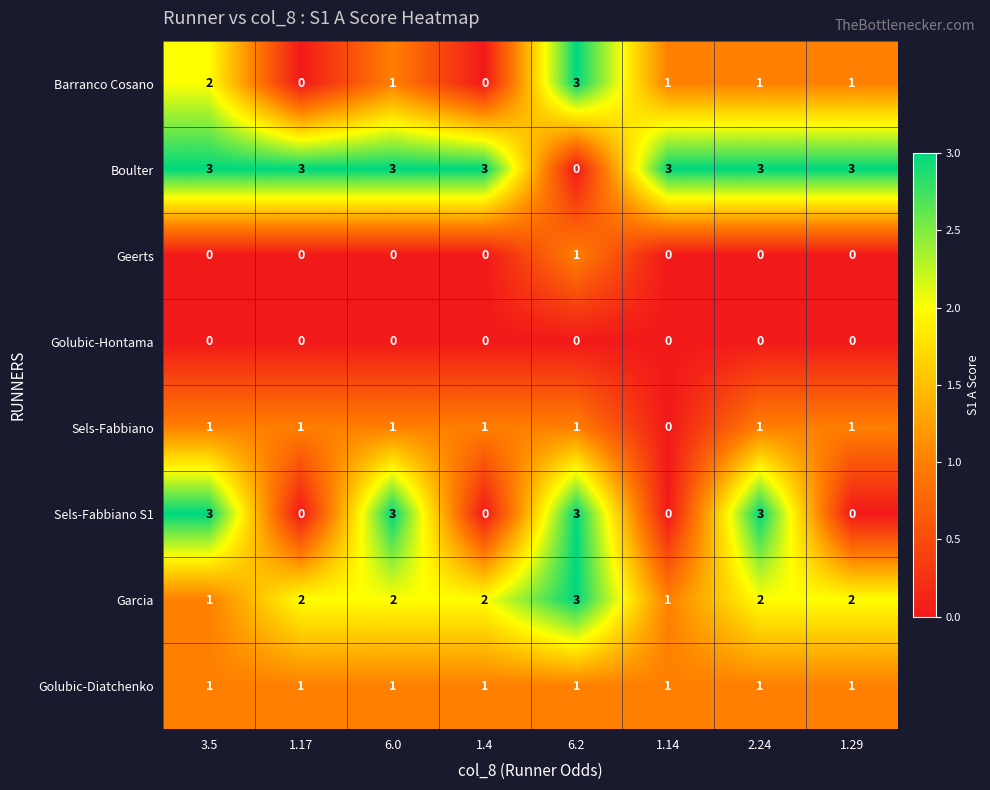

At which category is the sum across all series the highest?

6.2